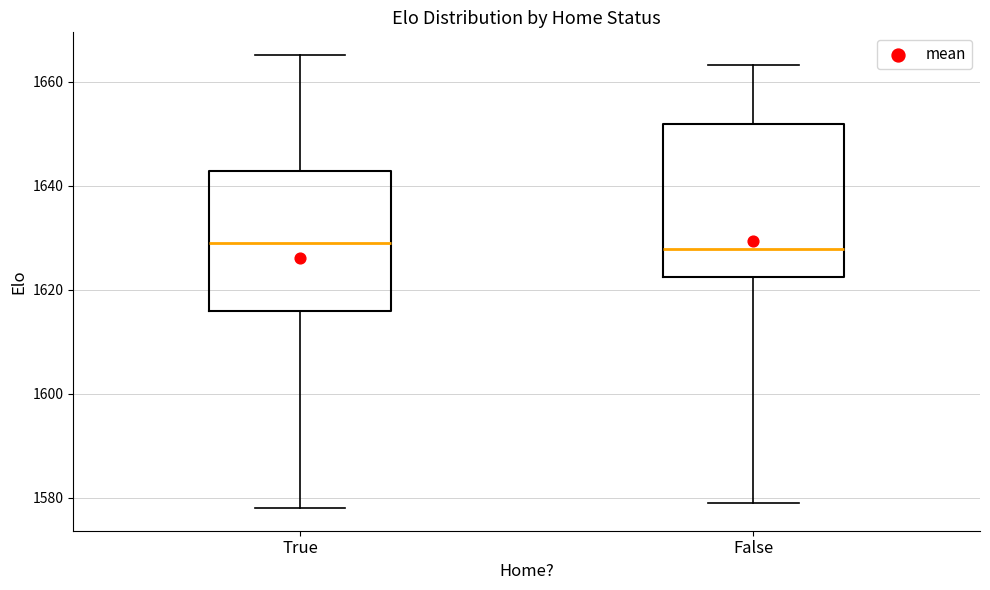

Reading left to right, read every box against the y-axis: the position of its median line, the range the box covers, and the ends of its whiskers. The values are not printed on the chart, so give them approximately, as read against the axis.

True: median 1628, box 1616 to 1642, whiskers 1578 to 1666
False: median 1628, box 1622 to 1652, whiskers 1578 to 1664